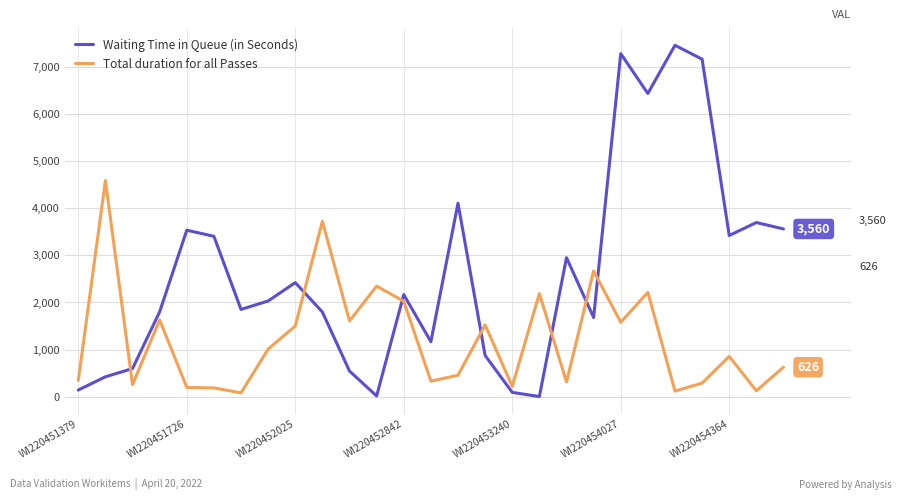

At how many categories does at least one series exceed 2855?

13